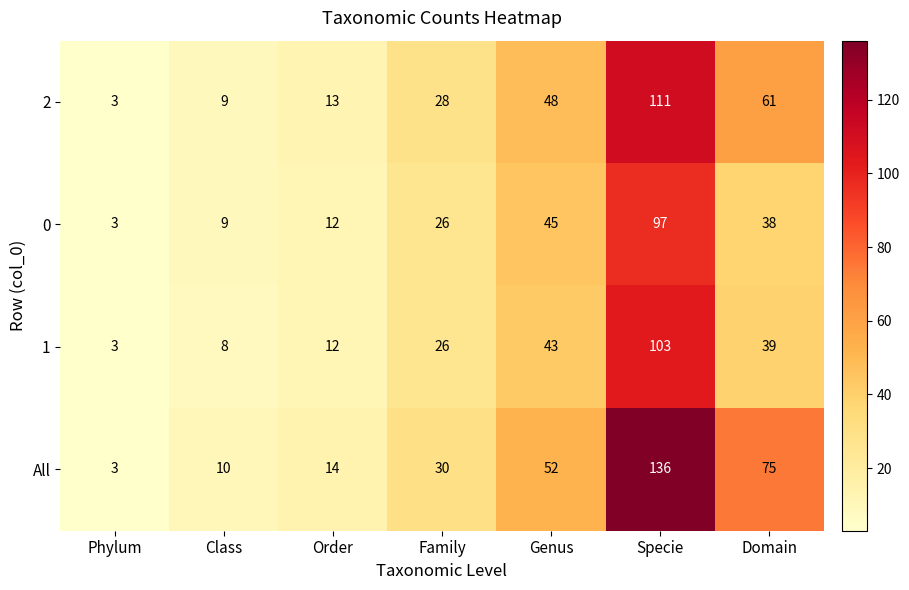

What is the sum of the 2 values at Genus and Family?

76